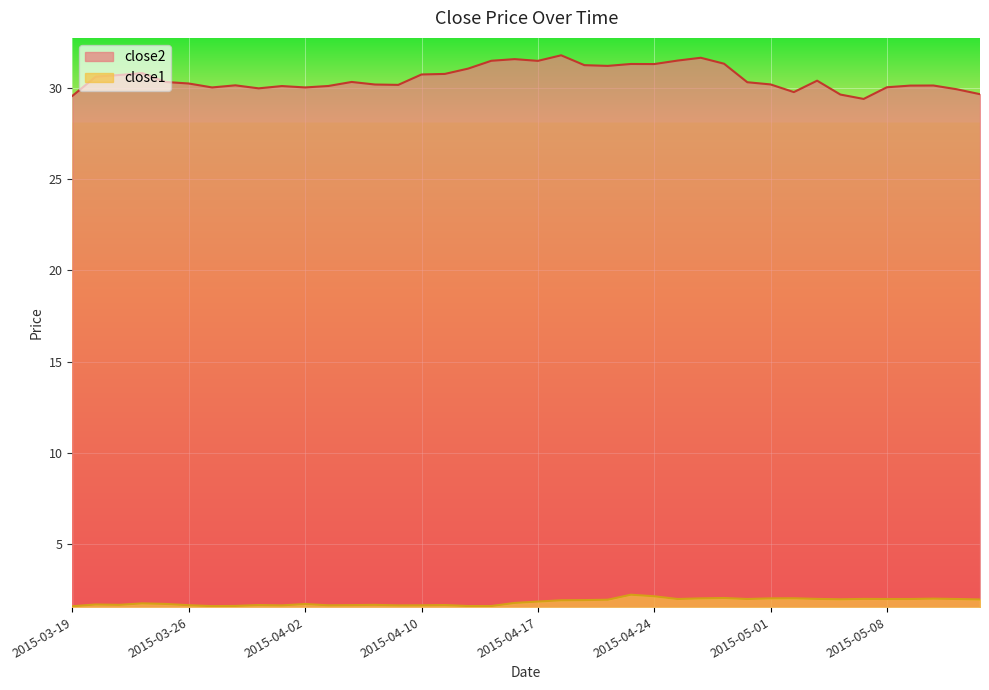

True or false: close2 and close1 intersect in this chart.

False